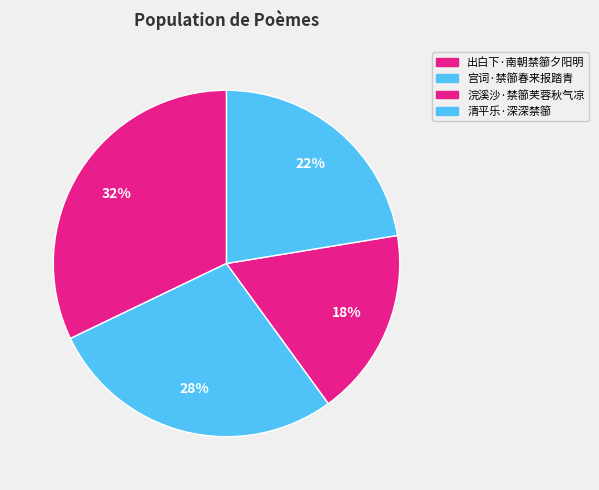

How many slices are in this pie chart?

4